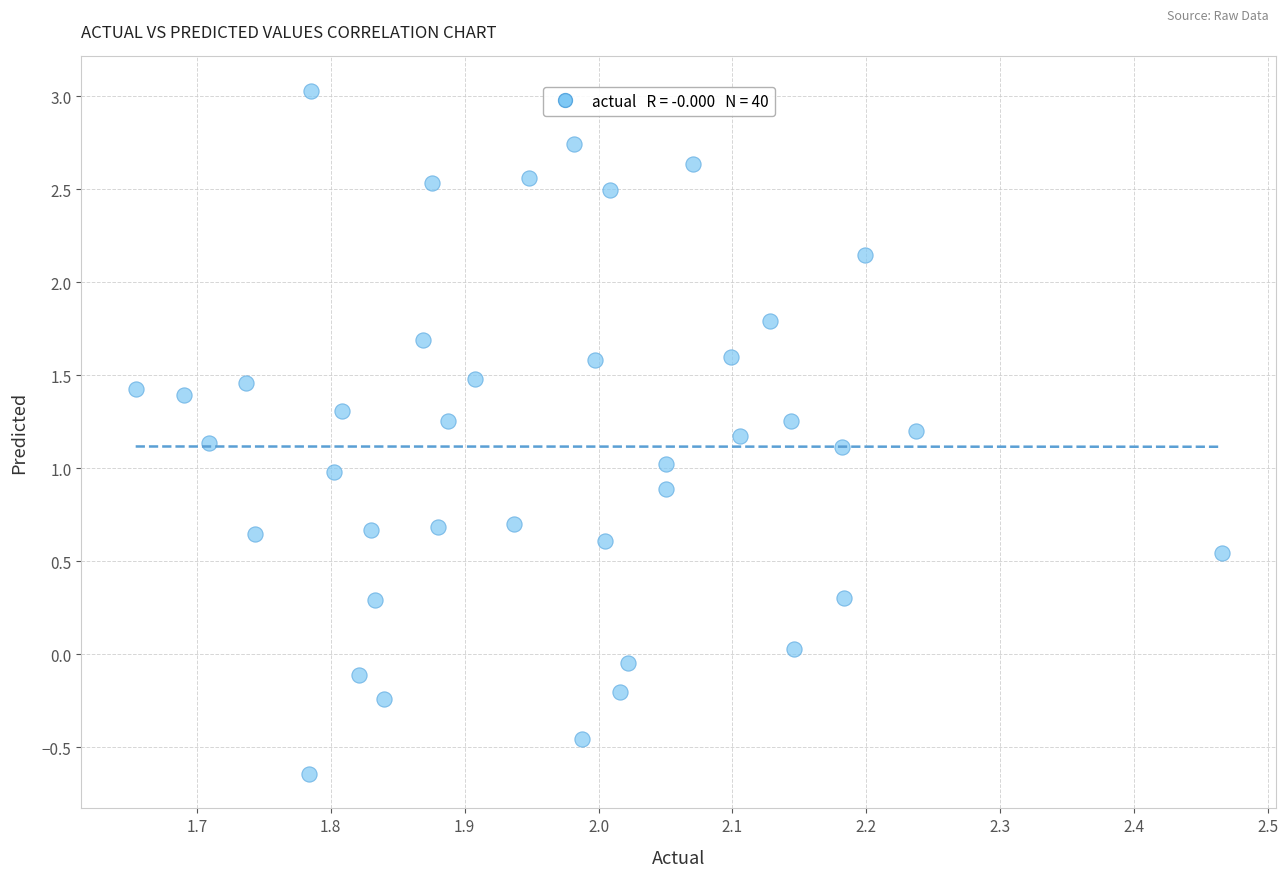

What is the range of Y values (max minus min)?

3.7